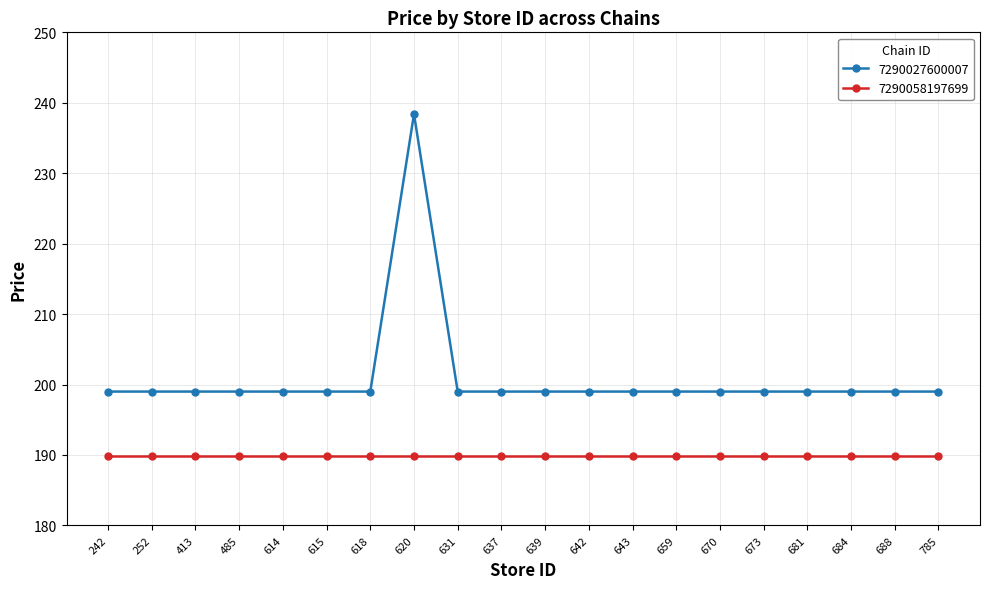

Read the 7290027600007 value at 673.

199.0